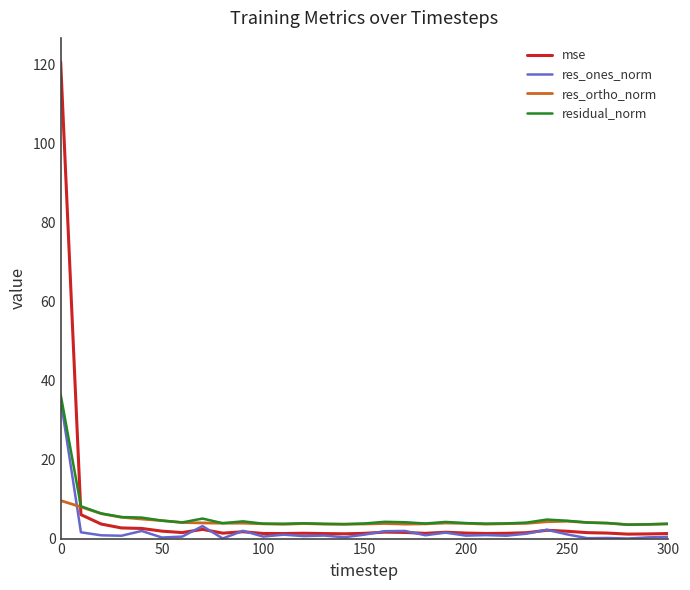

How many series are shown in this chart?

4